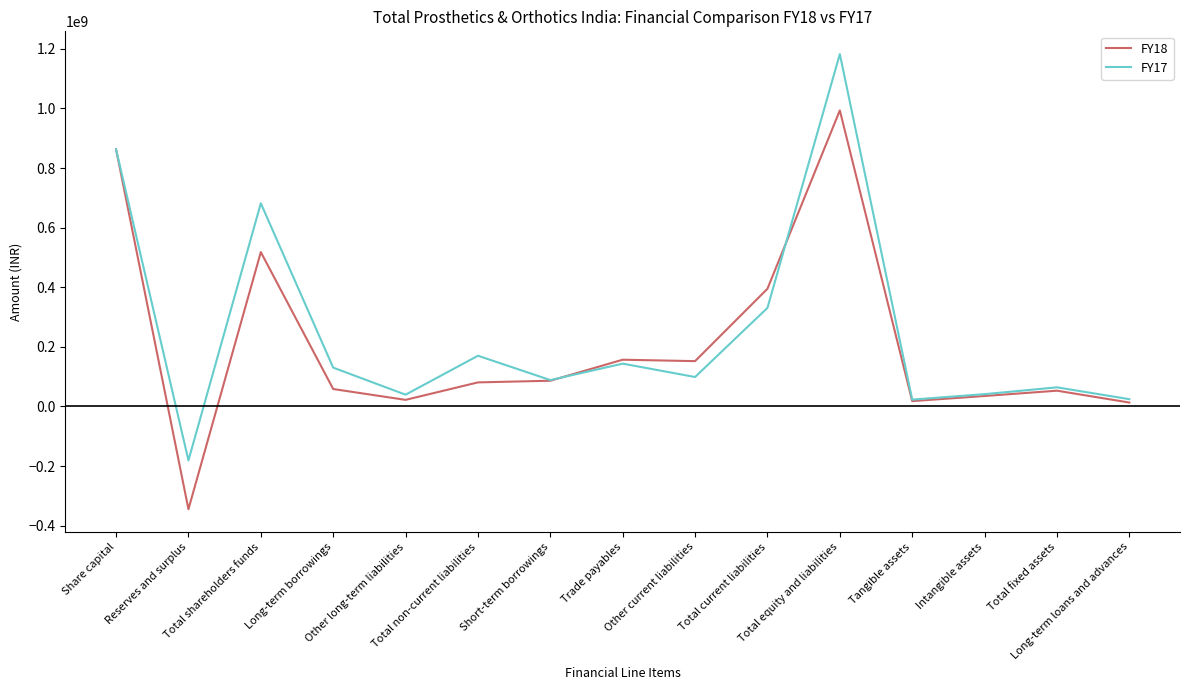

Which series has the largest range (max minus min)?

FY17